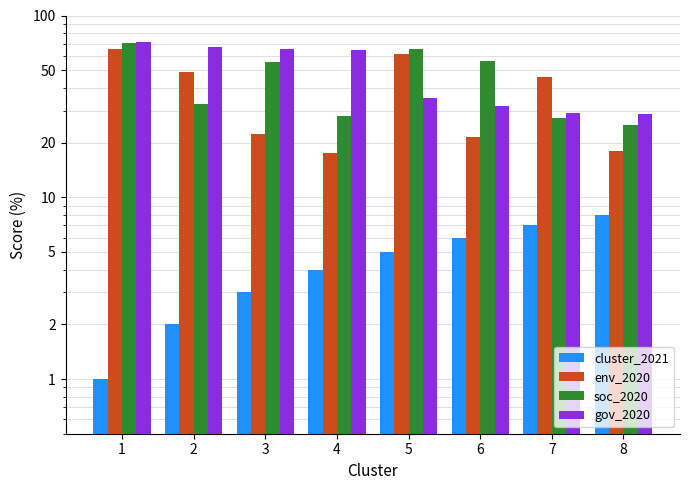

What is the average value of the cluster_2021 series?

4.5